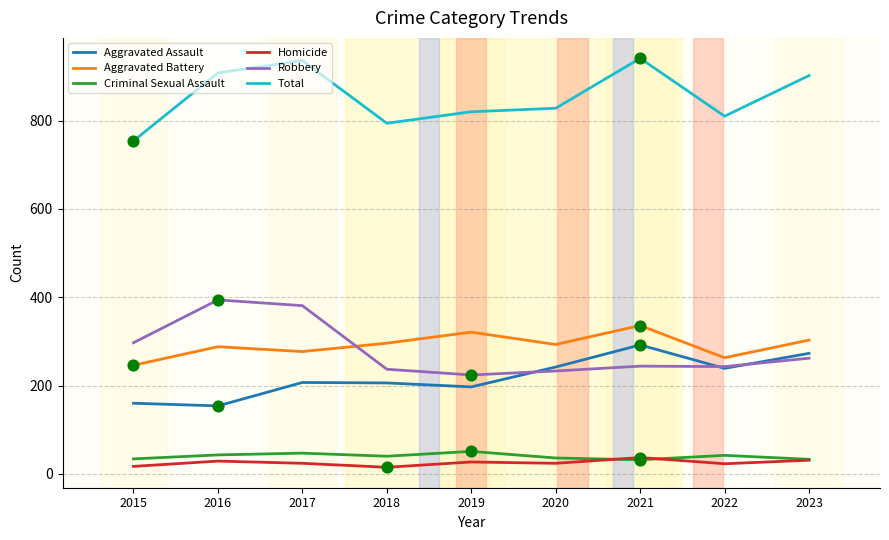

Which series has the largest total across all categories?

Total